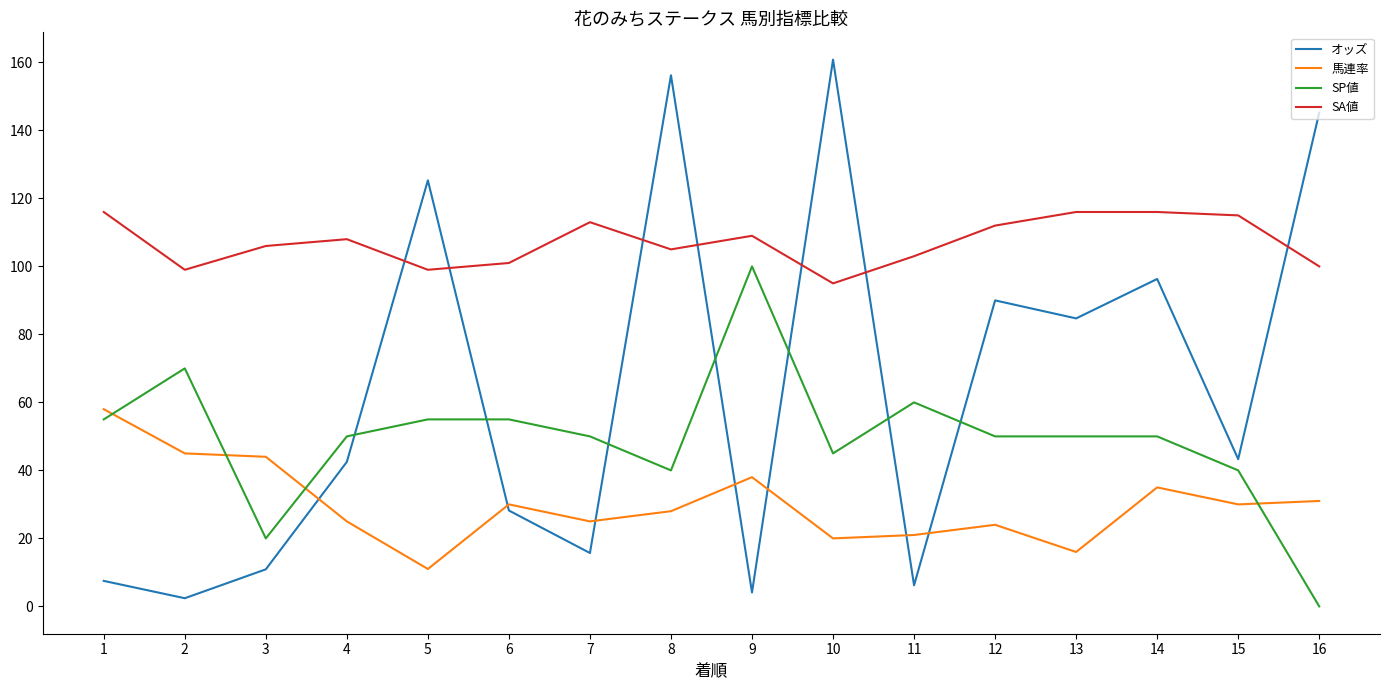

At which label does 馬連率 first exceed 30?

1